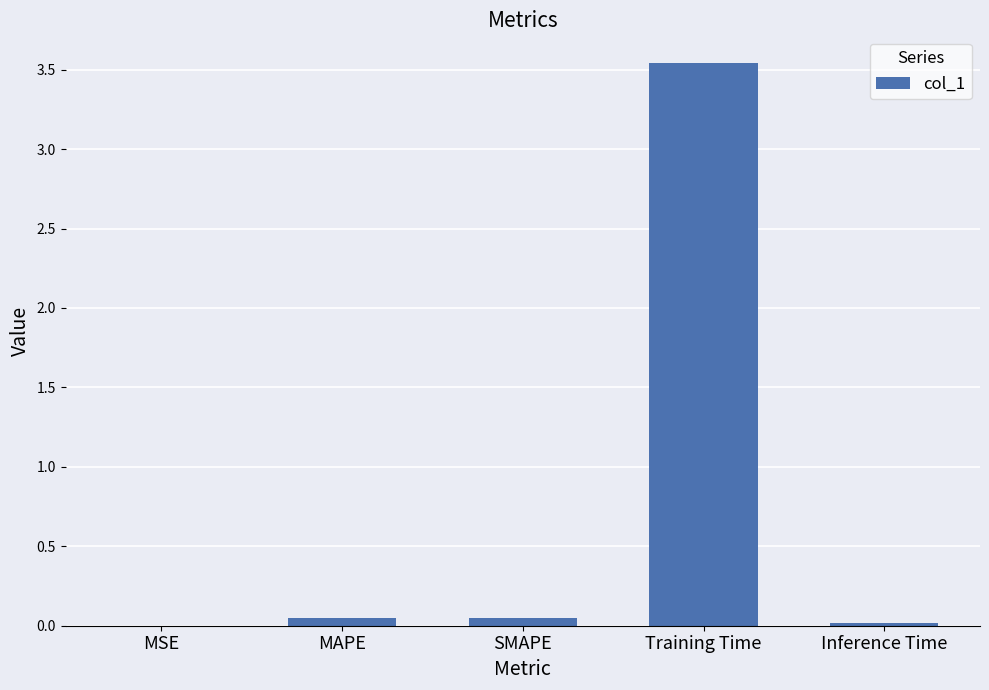

True or false: the data shows 5.3 at Training Time.

False